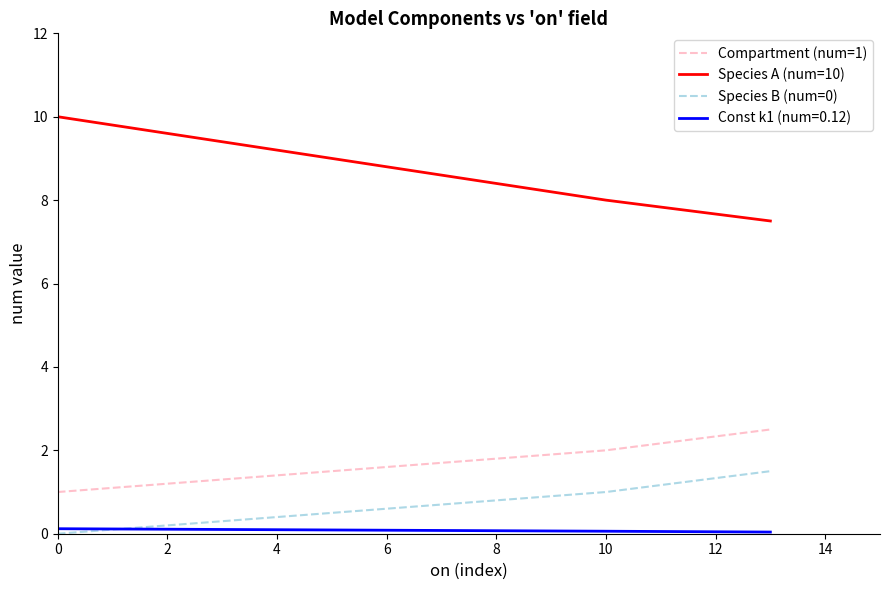

Which series has the widest spread of values?

Species A (num=10)